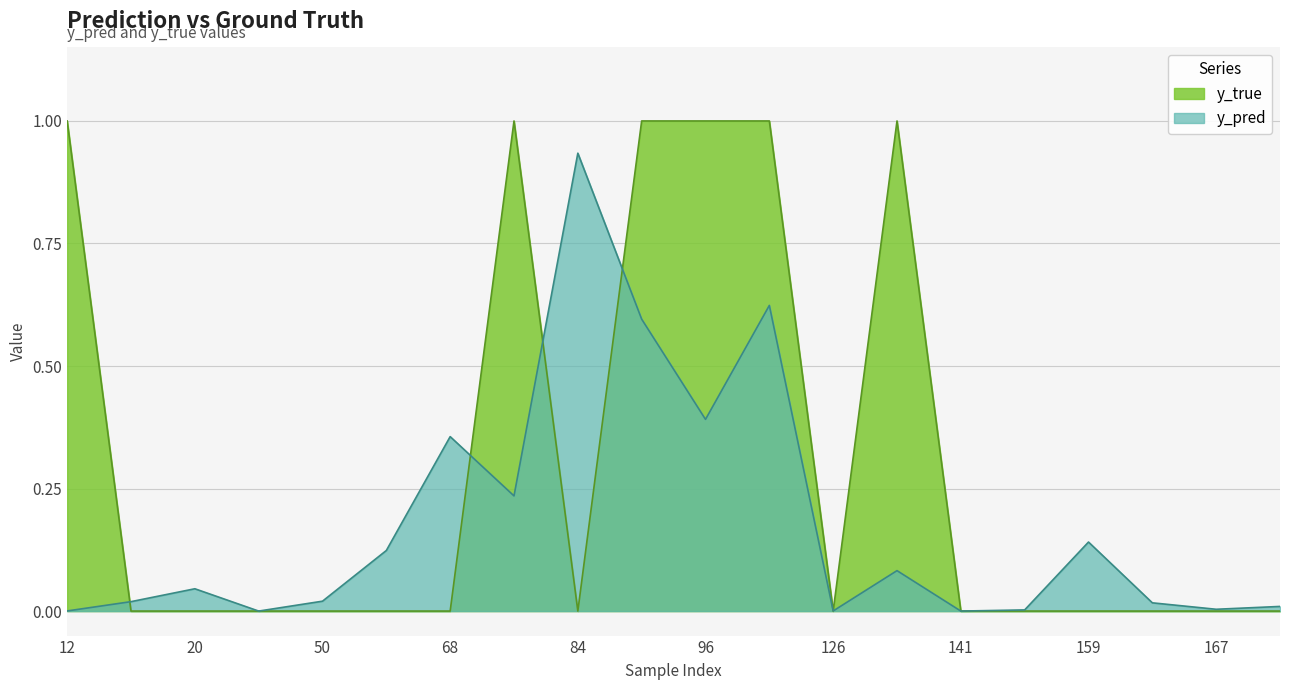

Which label corresponds to the largest value in the chart?

12